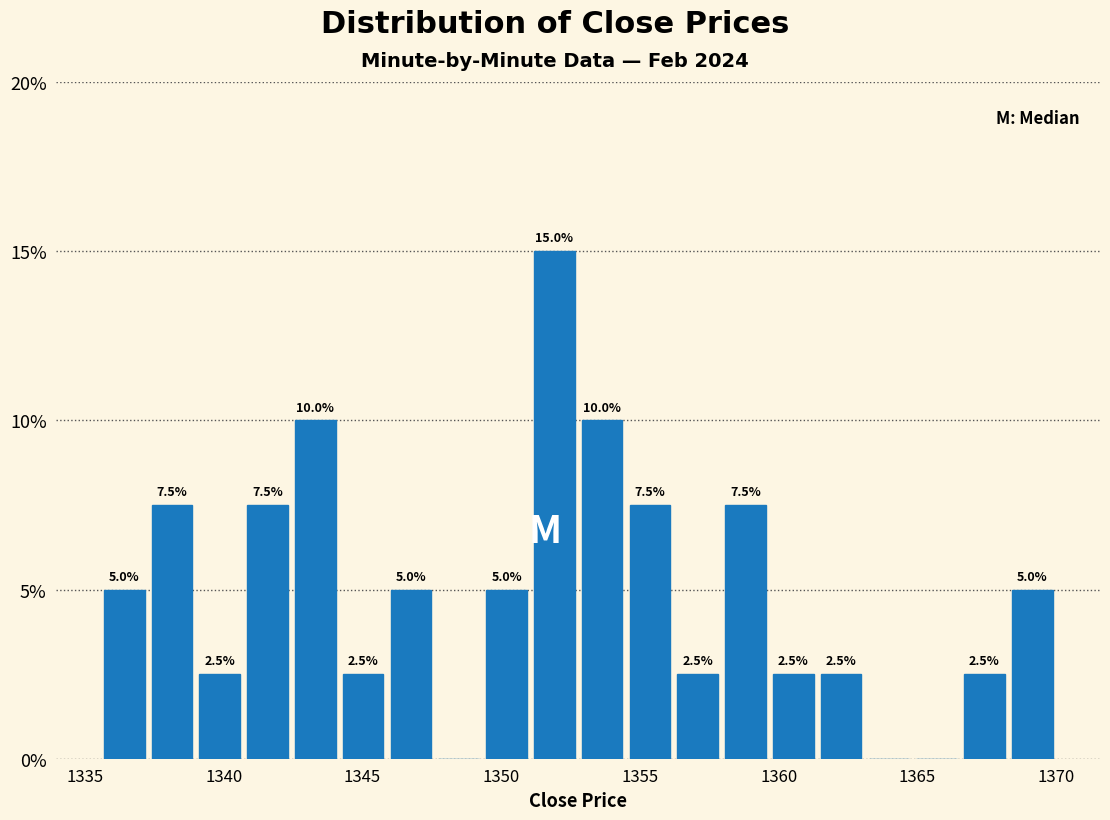

Read against the x-axis, roughly where is the centre of the tallest bar?

1352.0